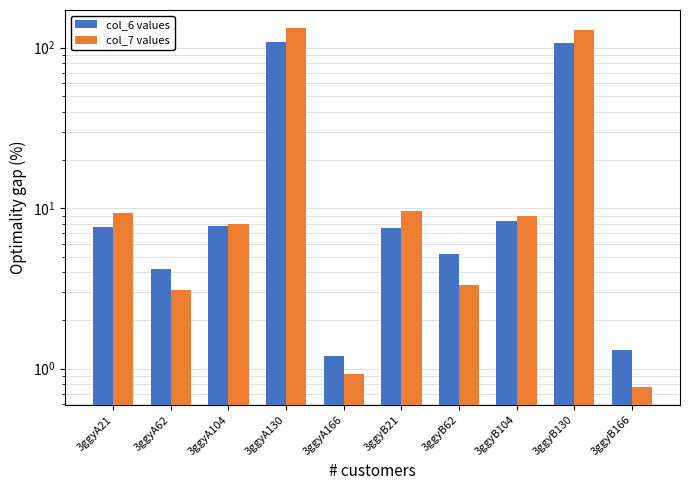

Which category has the highest value in the col_6 values series?

3ggyA130